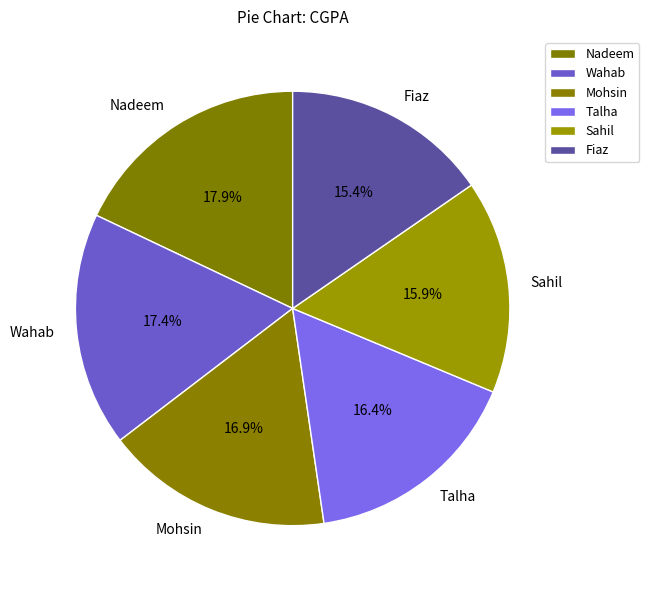

What percentage is the Nadeem slice, to the nearest percent?

18%